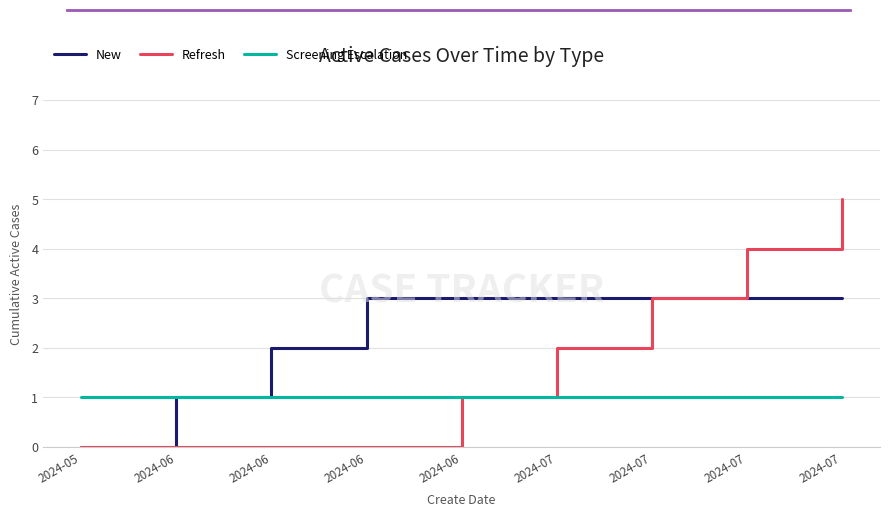

Does the chart have visible grid lines?

Yes